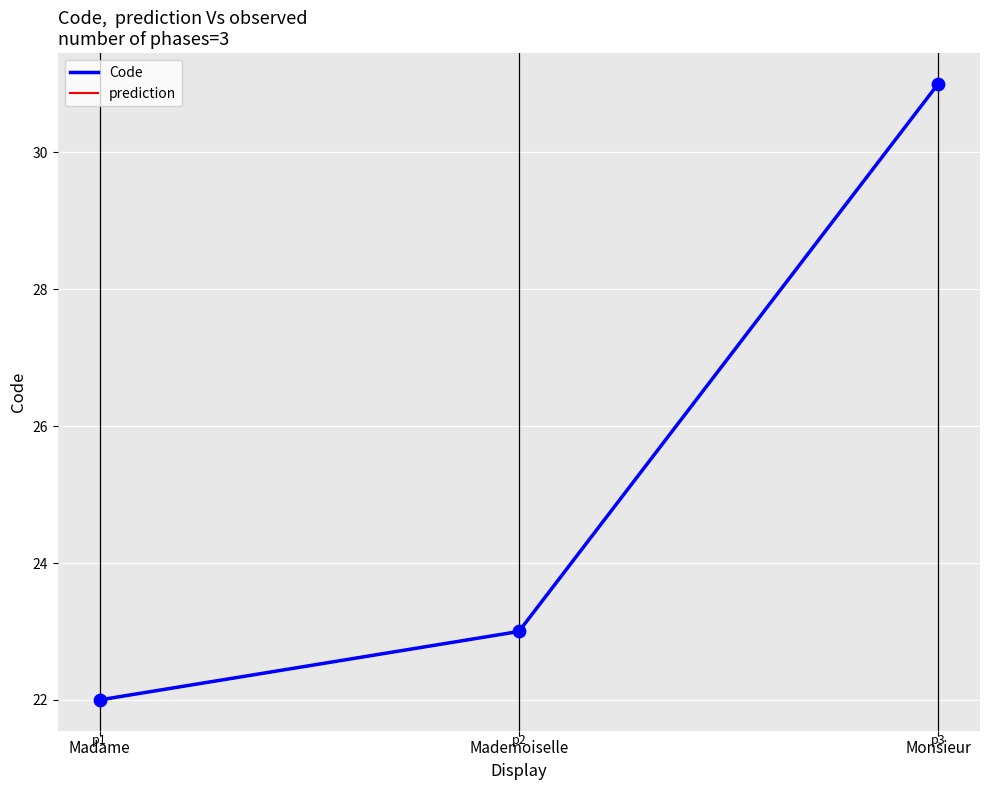

Approximately how many times larger is the value at Madame compared to Mademoiselle?

1.0